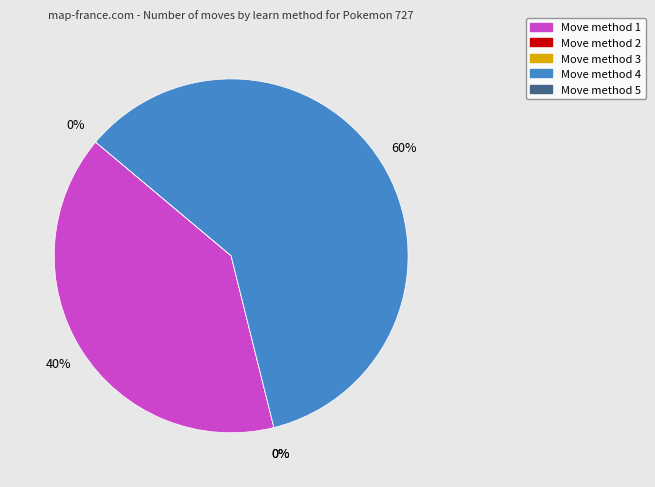

To the nearest percent, what percentage of the pie is method_4?

60%